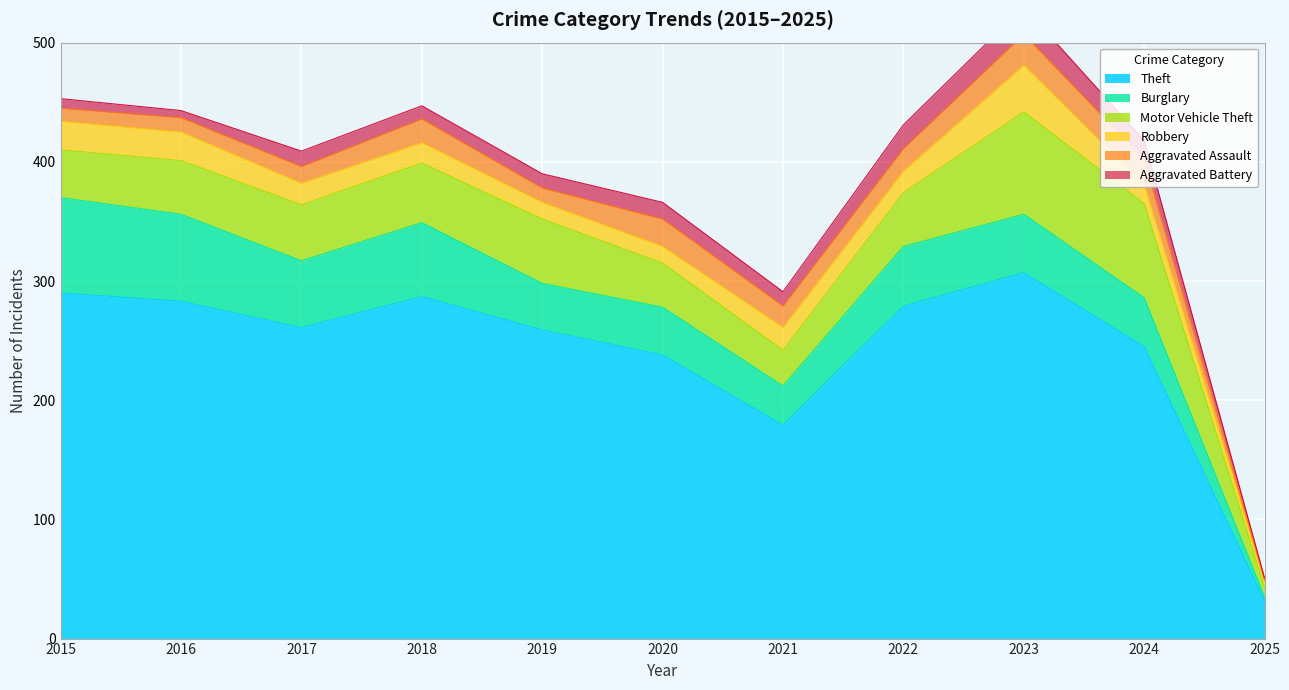

What is the sum of all Robbery values?

208